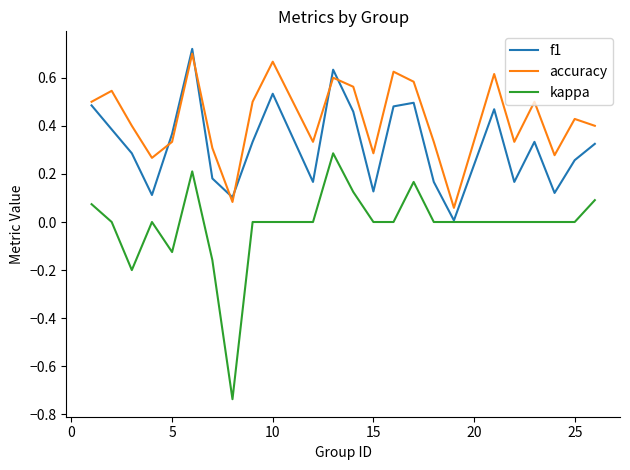

Rank the series by their average value, from lowest to highest.

kappa, f1, accuracy